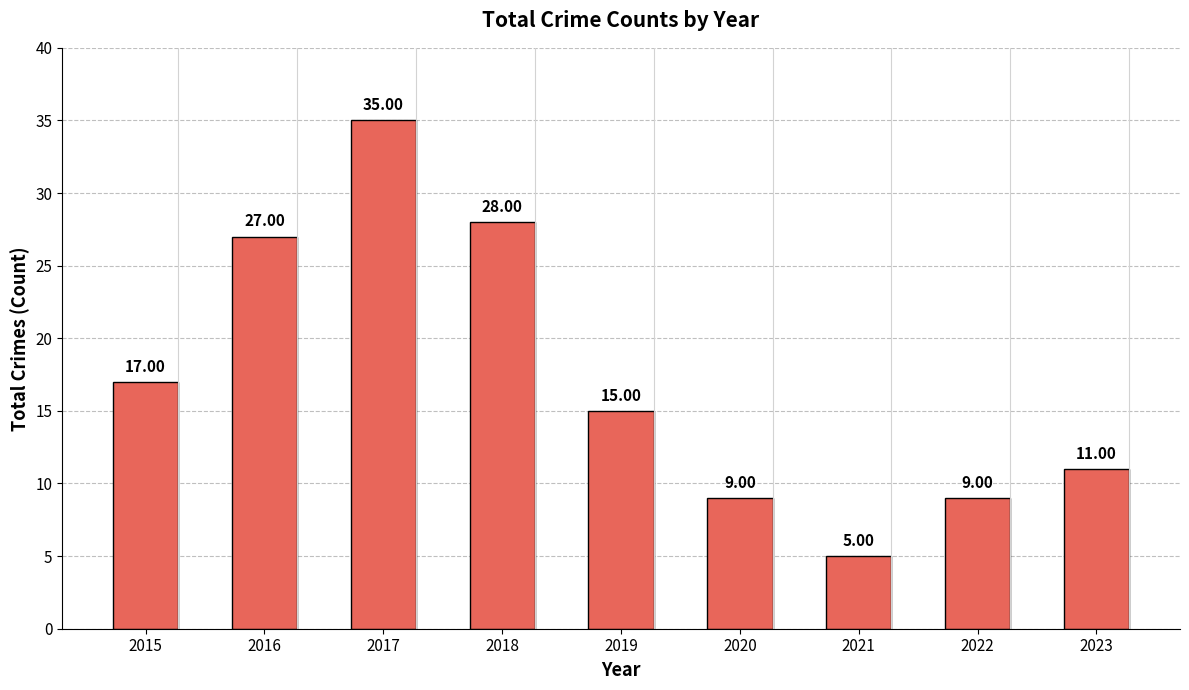

What is the smallest value displayed?

5